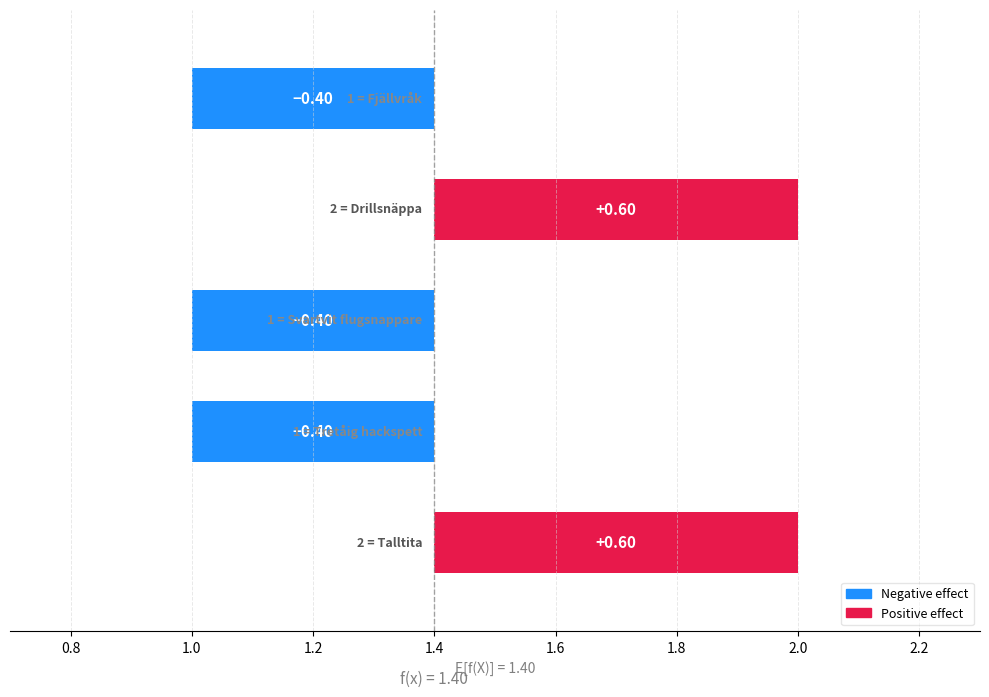

How many values are below zero?

3